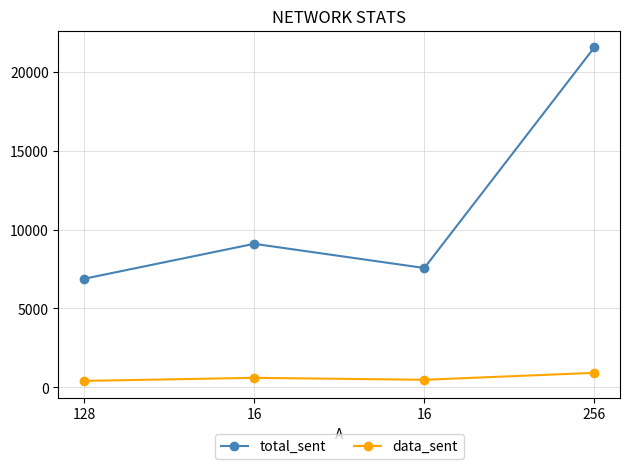

Where is data_sent nearest to the value 664?

16